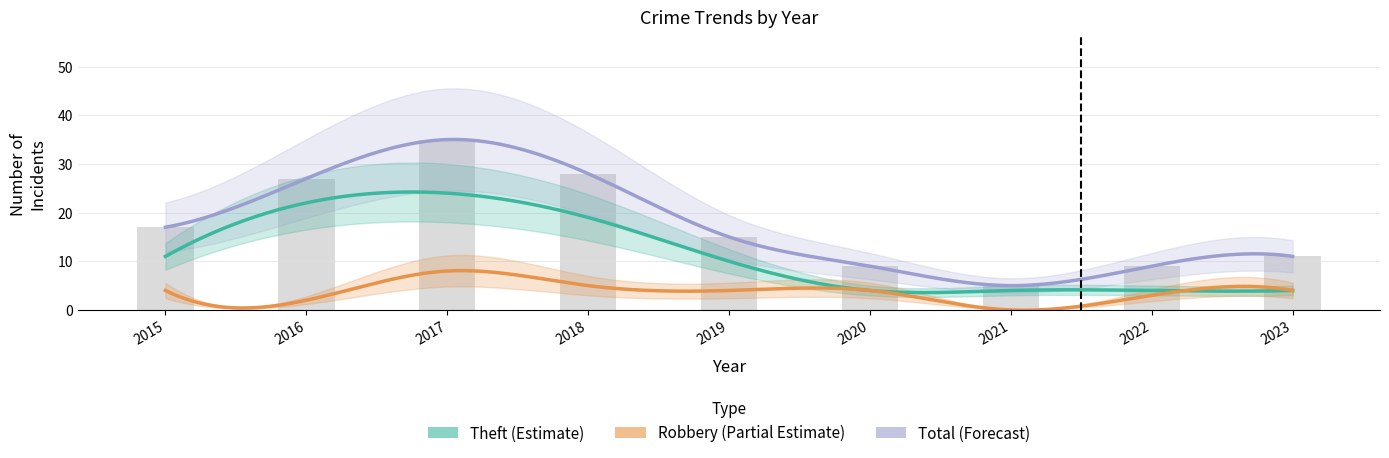

Between 2021 and 2017, which is larger?

2017